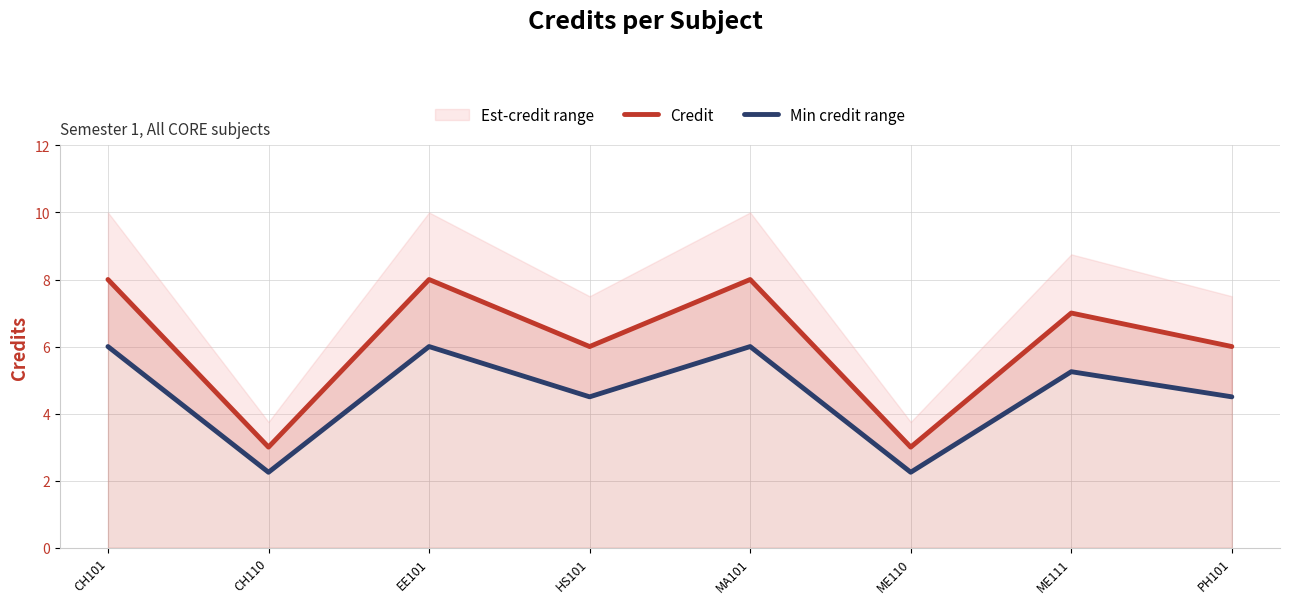

True or false: Credit has more than 1 interior local peaks.

True